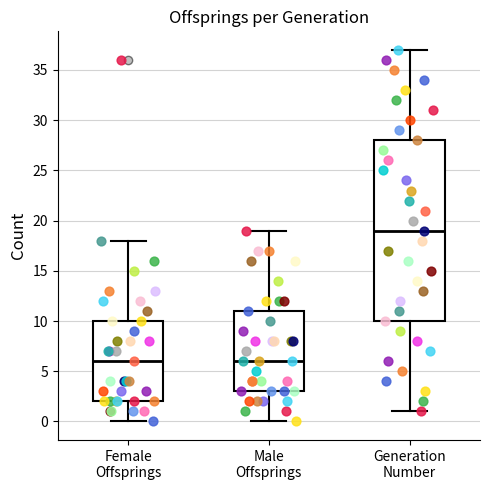

Which box is the tallest, from its lower edge to its upper edge?

Generation Number